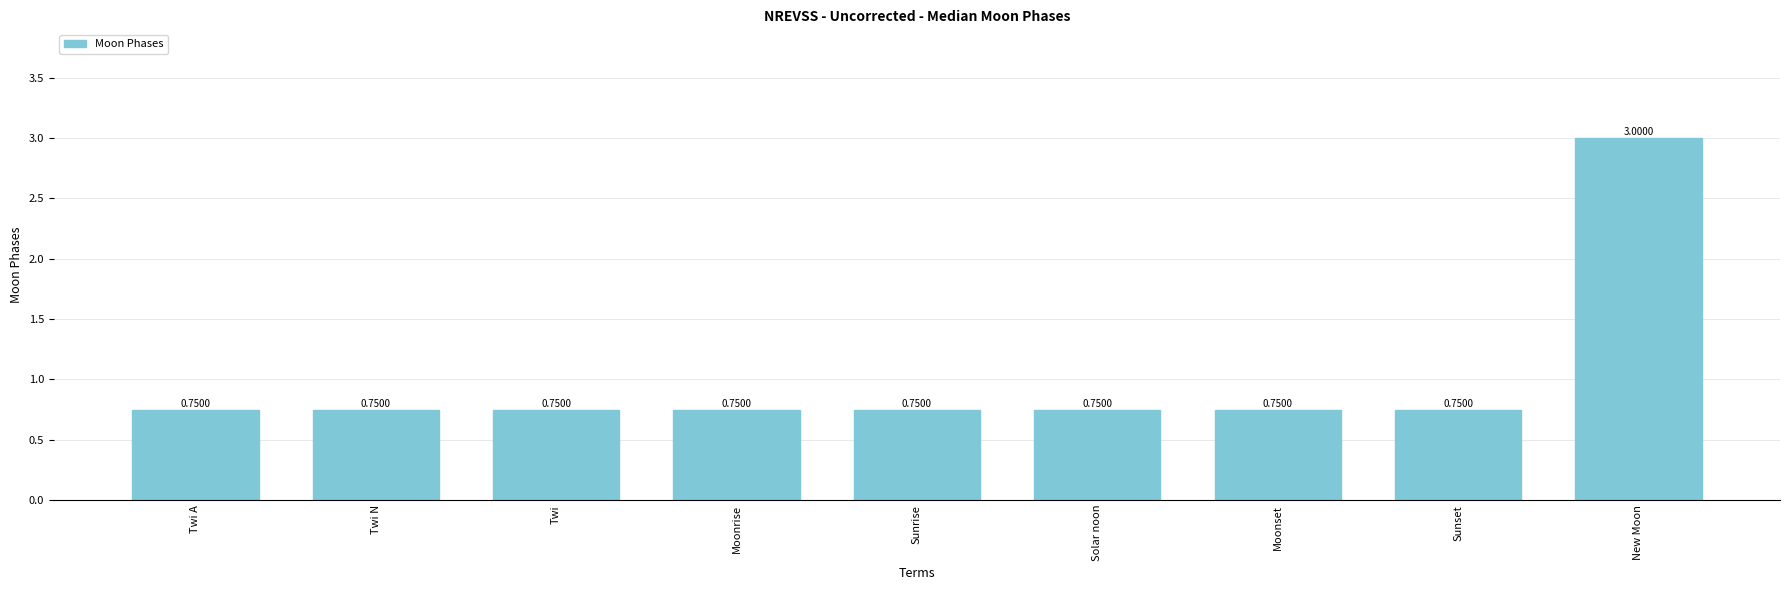

What is the average value?

1.0